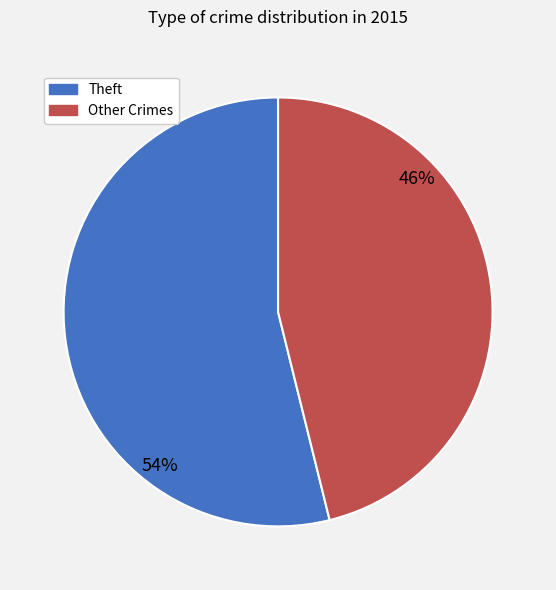

Is there a majority slice in this chart?

Yes